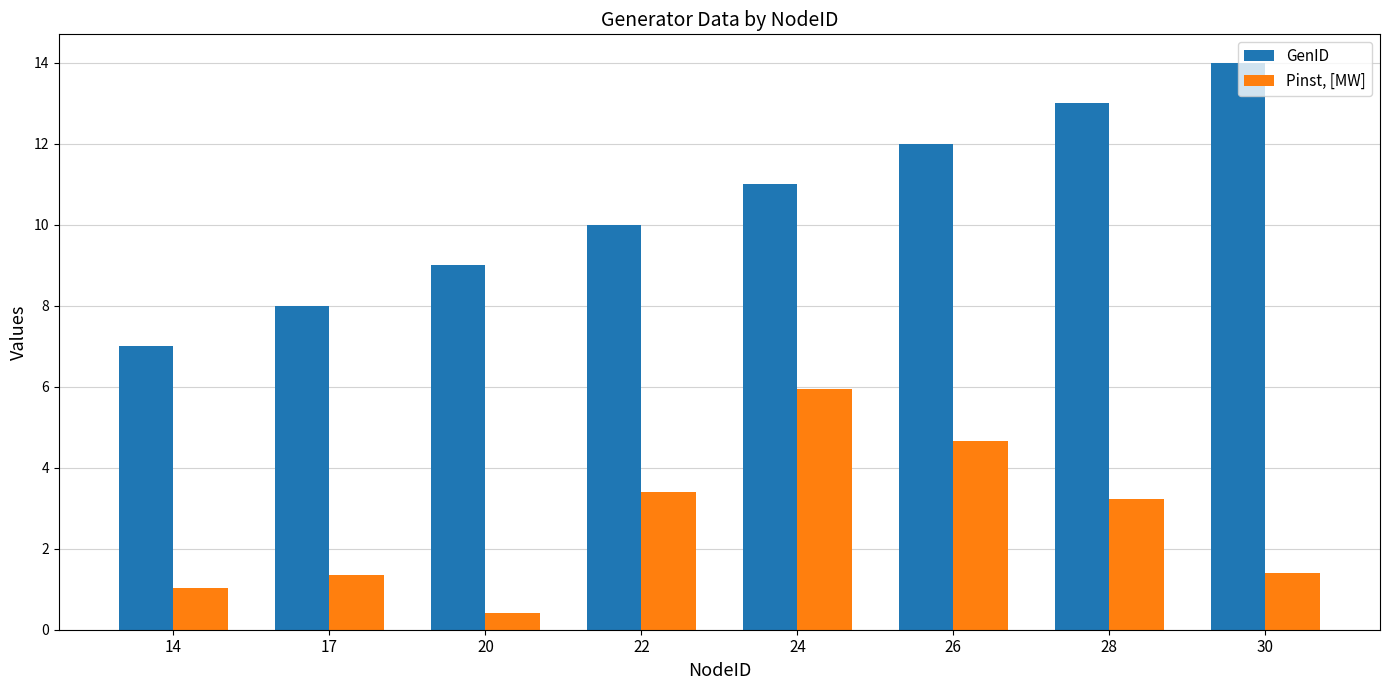

What is the average value of the Pinst, [MW] series?

2.7